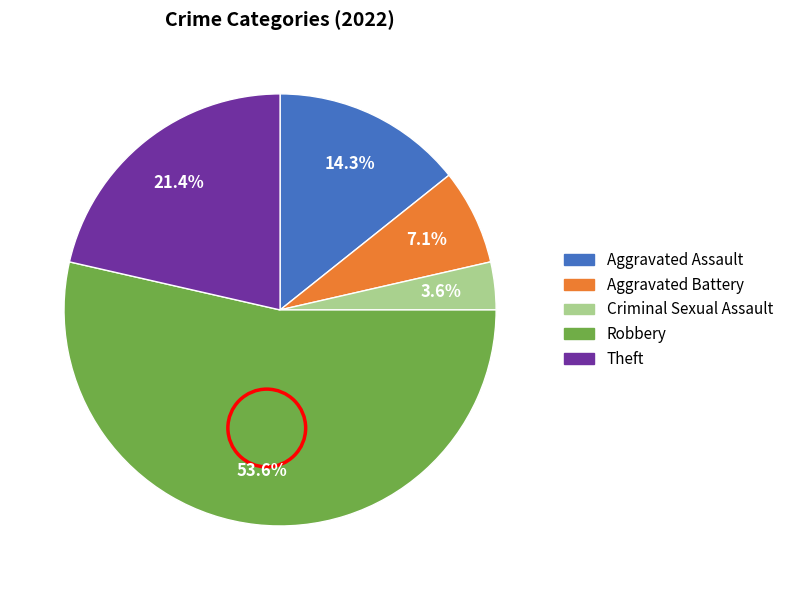

Does any single category account for the majority?

Yes